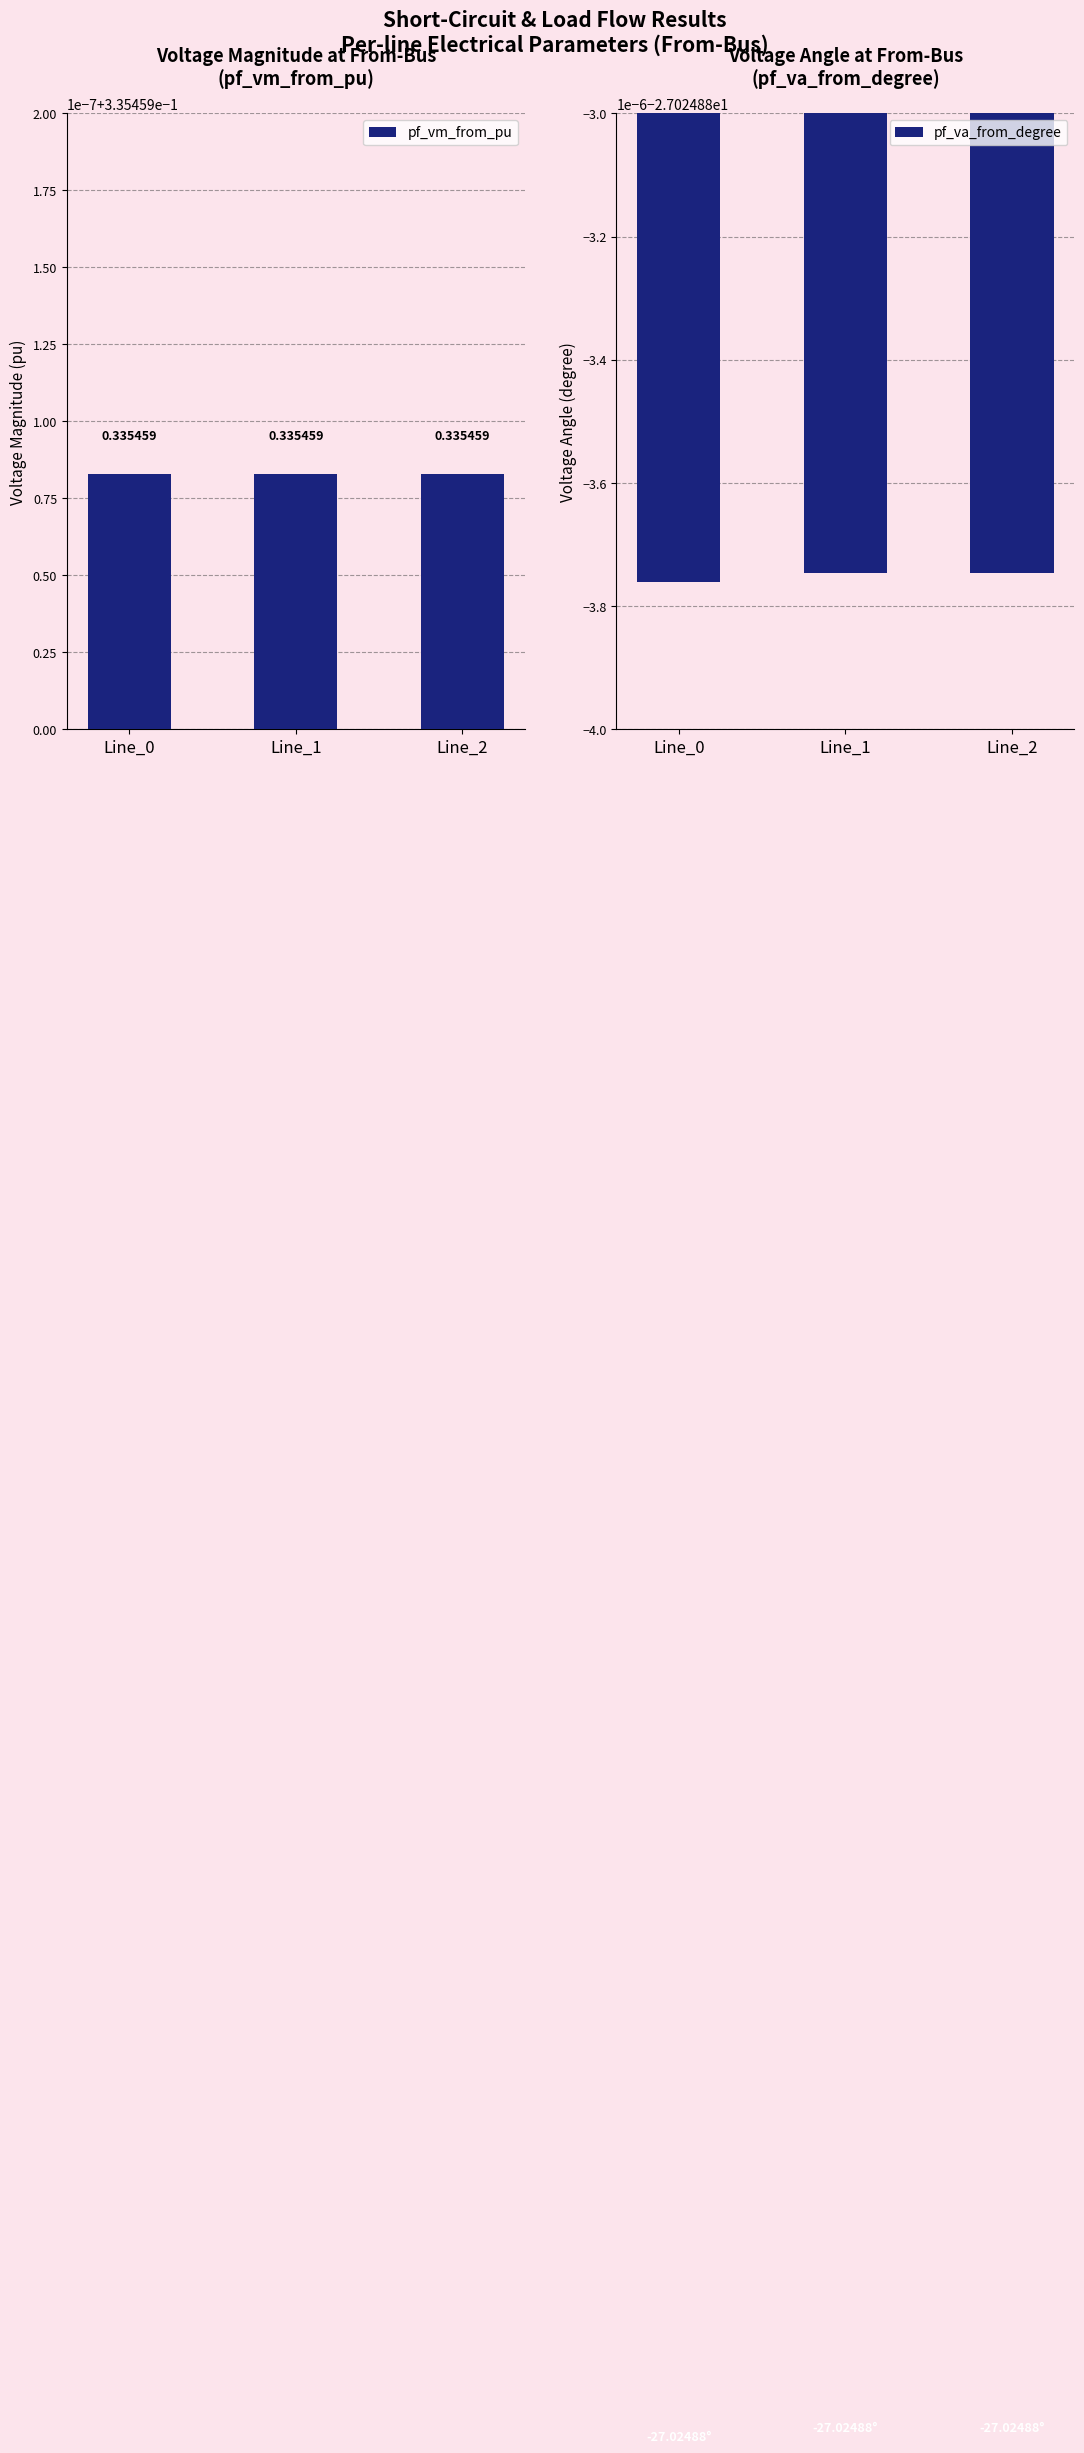

What is the smallest value displayed?

-27.0